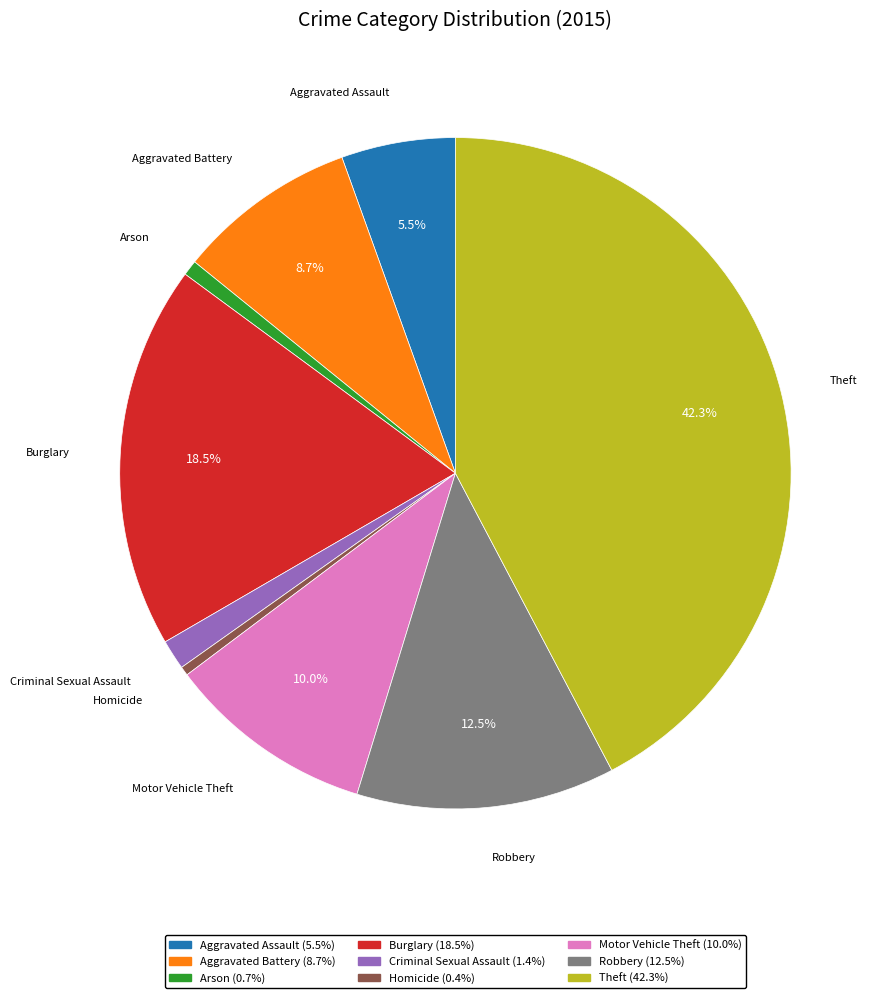

How many segments does this pie chart have?

9